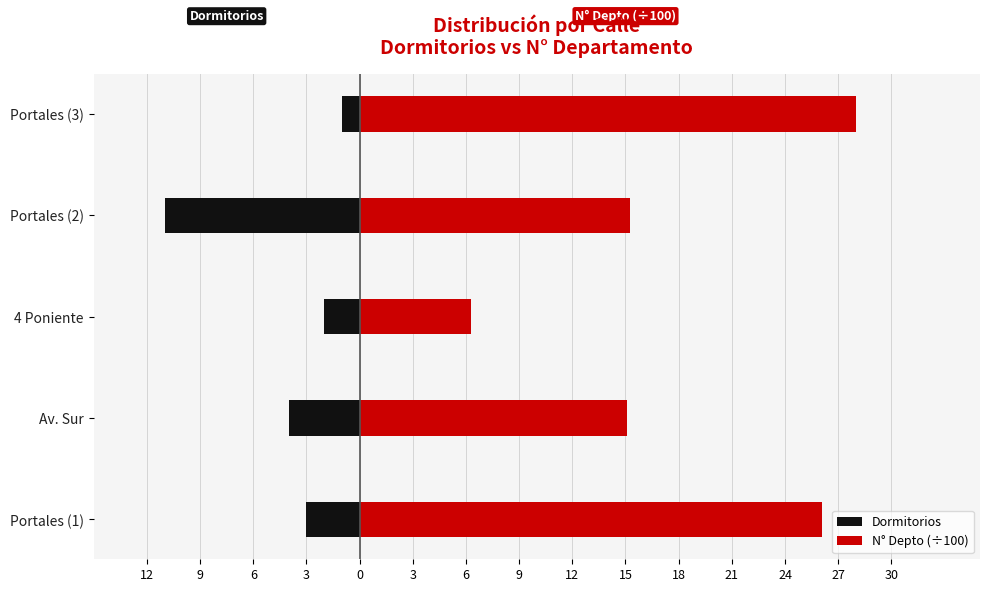

Which series has the largest range (max minus min)?

N° Depto (÷100)